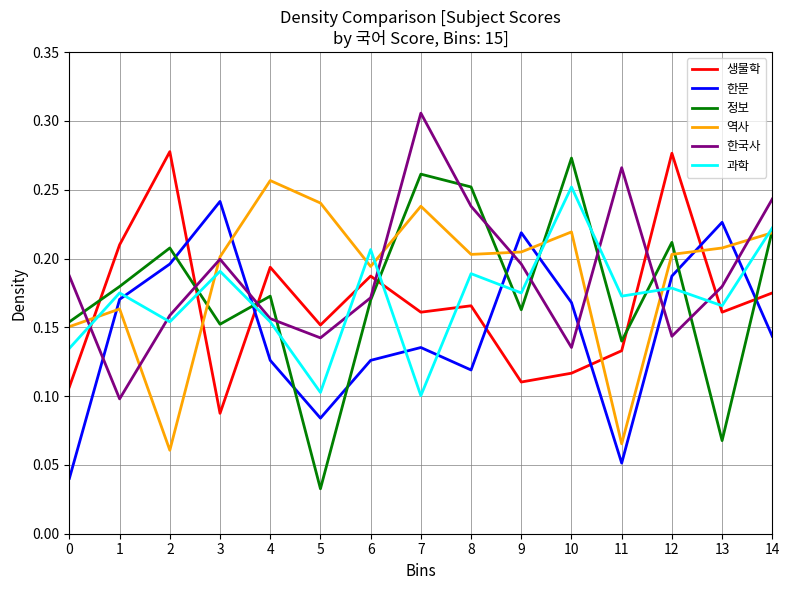

Which series changed the most between 0 and 5?

정보